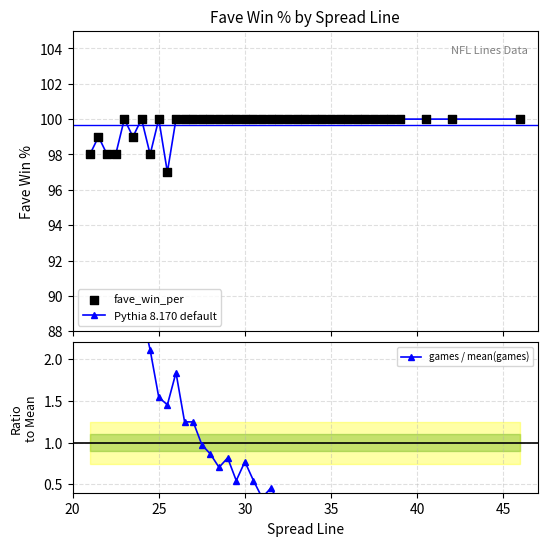

What are all the series names shown in the legend?

Pythia 8.170 default, fave_win_per, games / mean(games)